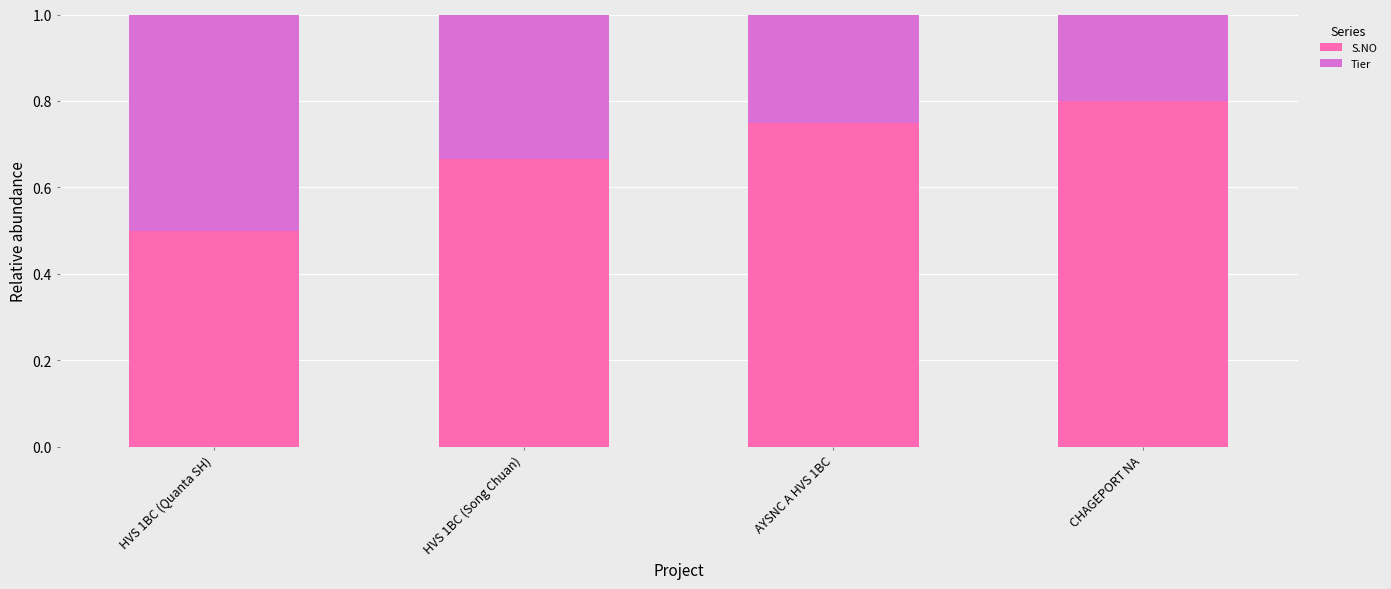

What is the minimum value for S.NO?

0.5